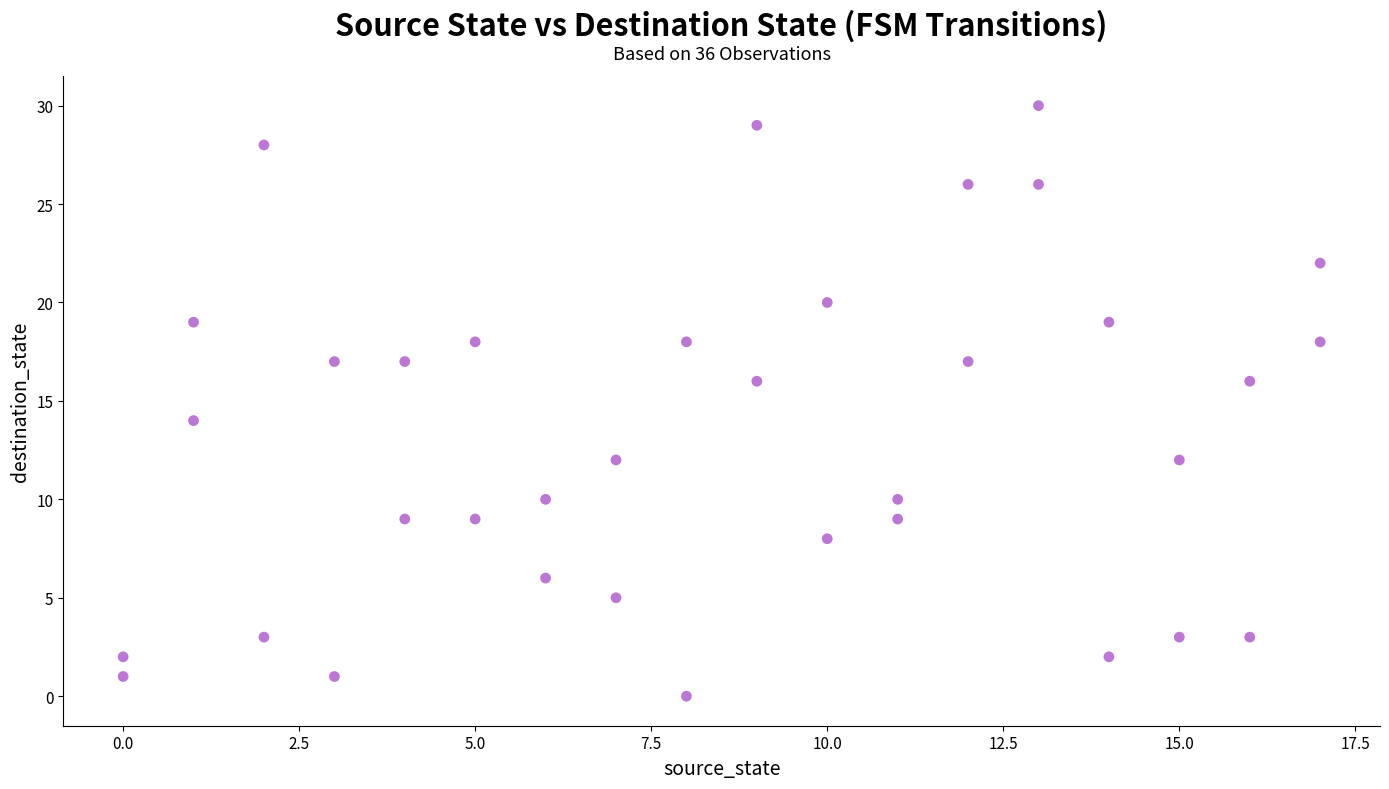

What is the range of X values (max minus min)?

17